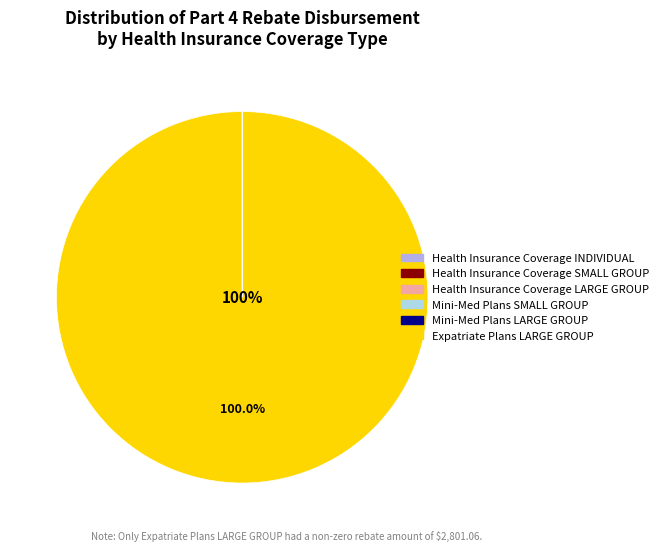

What is the largest slice in the pie chart?

Expatriate Plans LARGE GROUP